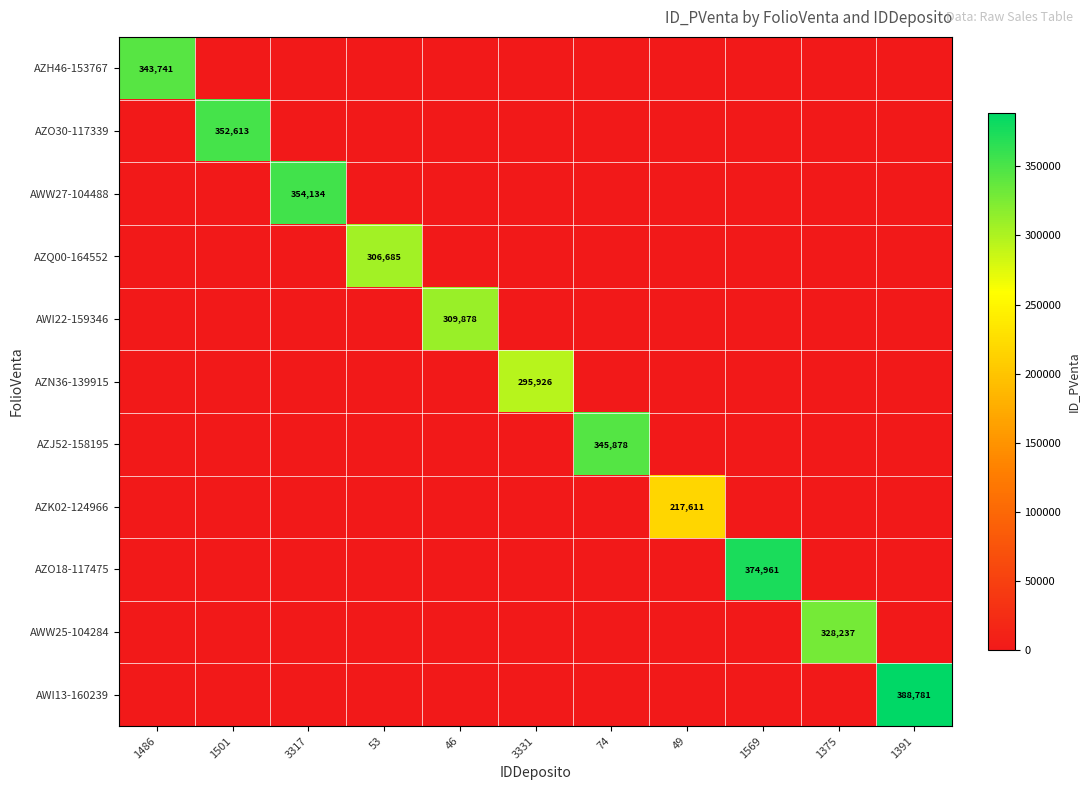

What is the spread (max minus min) of values at 3317?

354134